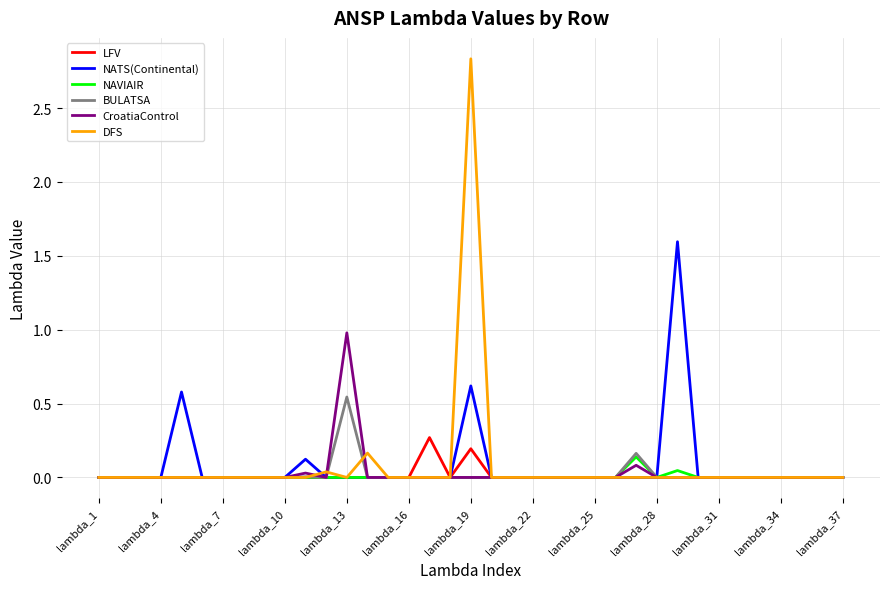

What is the difference between the maximum and minimum values in the LFV series?

0.3